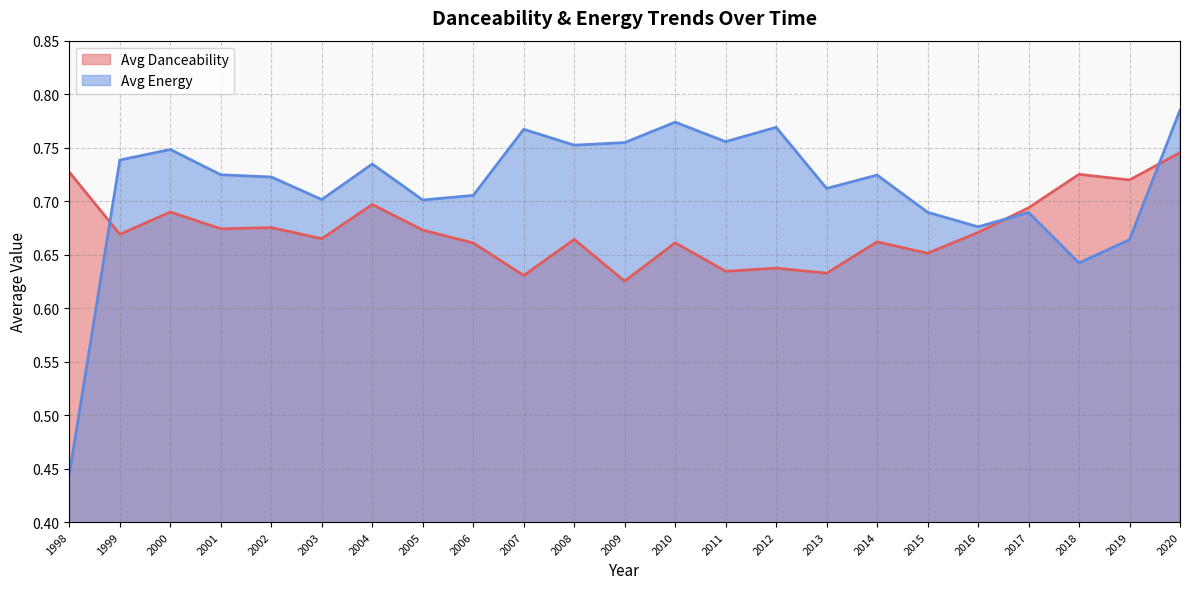

Which label corresponds to the largest value in the chart?

2020